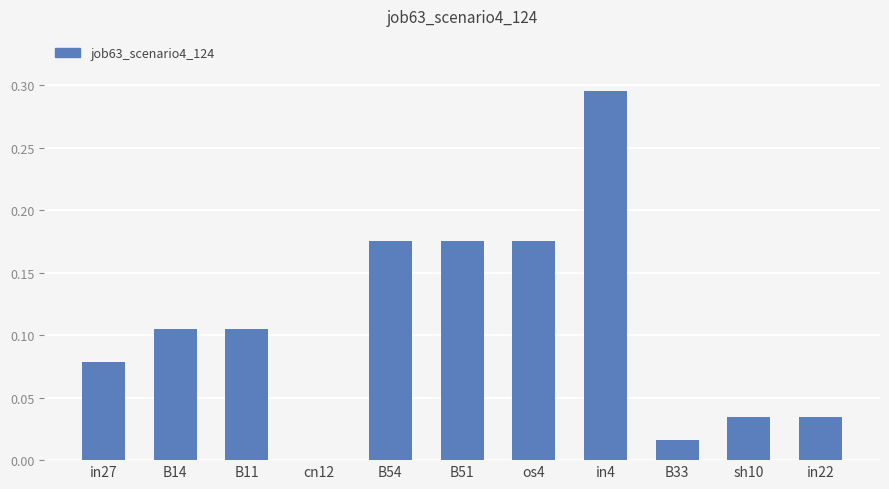

Is it true that the value at in4 is 0.5?

False